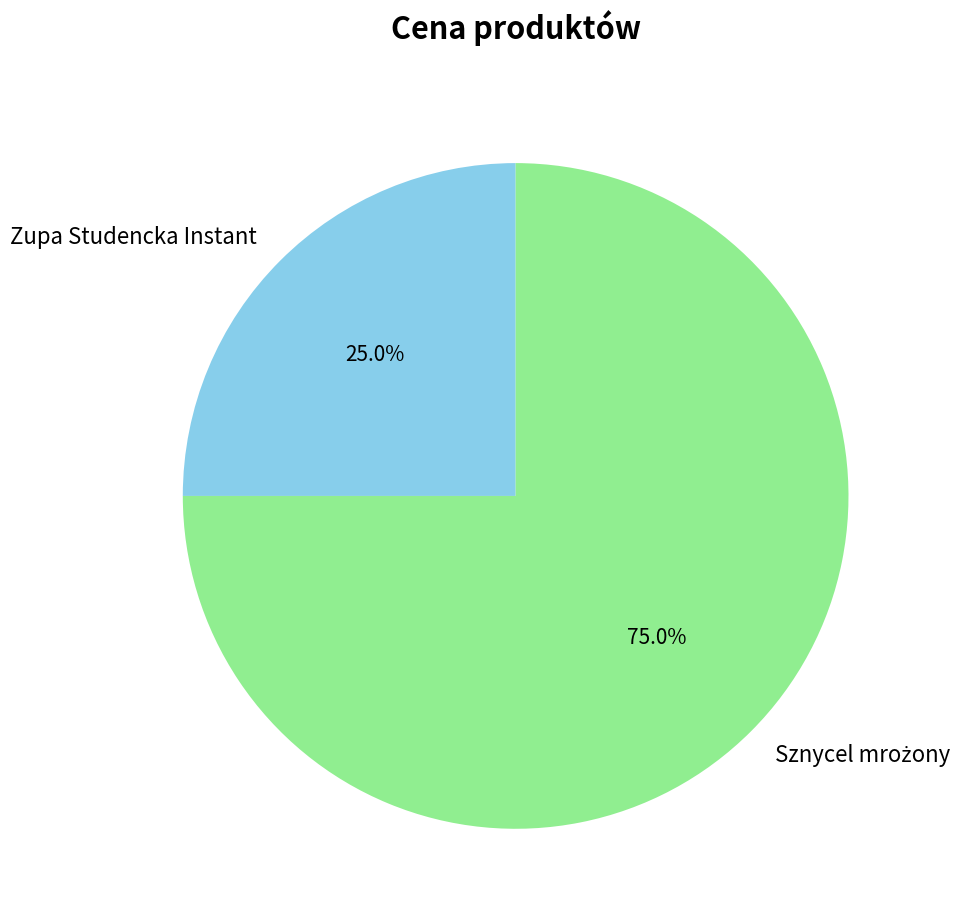

Count the number of slices in the pie.

2